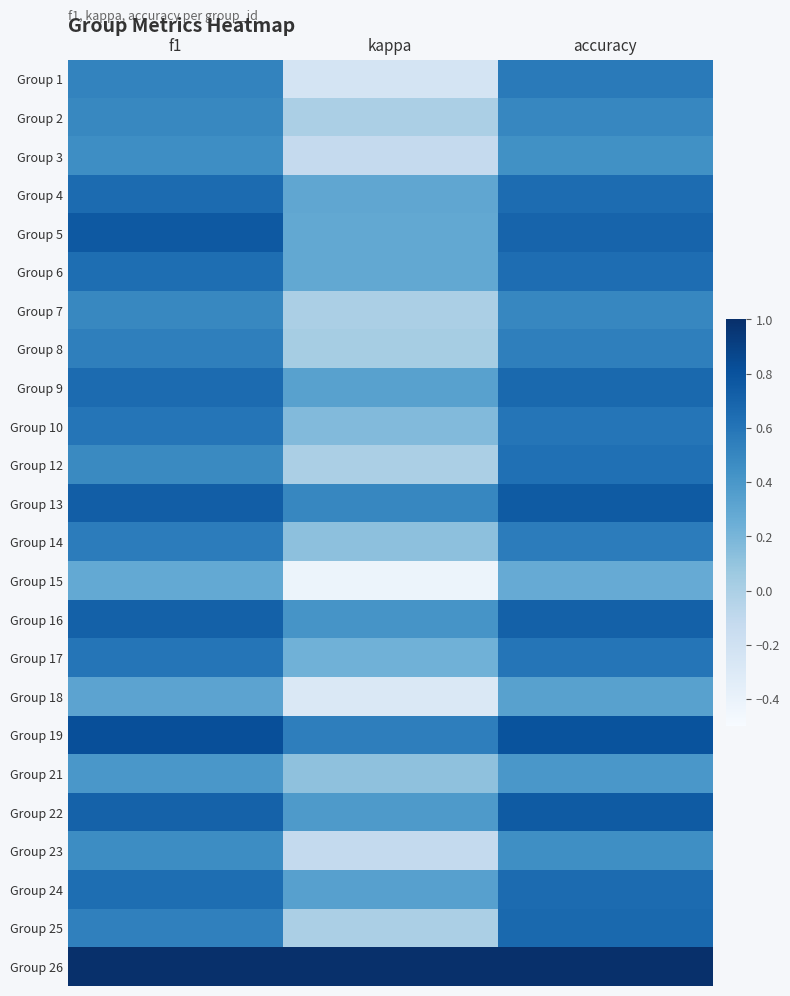

What is the total value across all series at kappa?

3.9